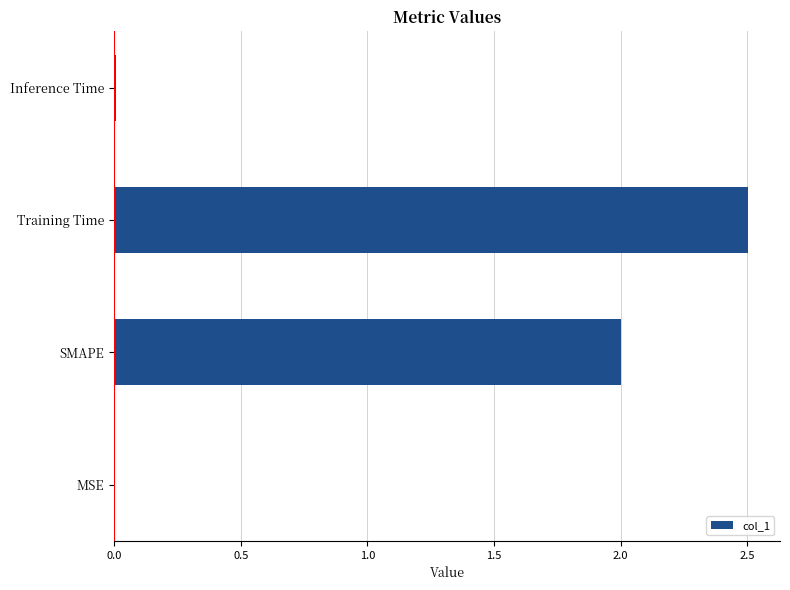

Which has a higher value, Training Time or Inference Time?

Training Time